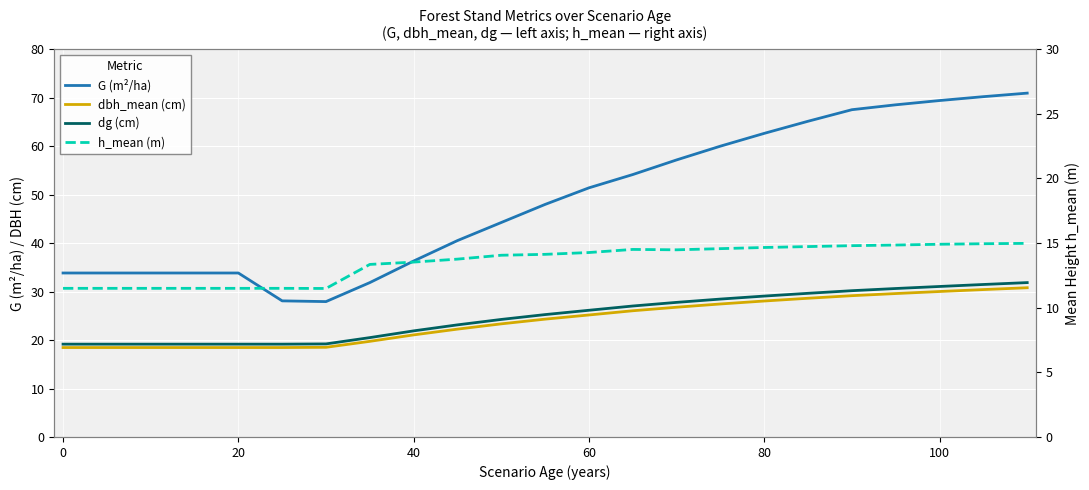

Count the number of data series in this chart.

4